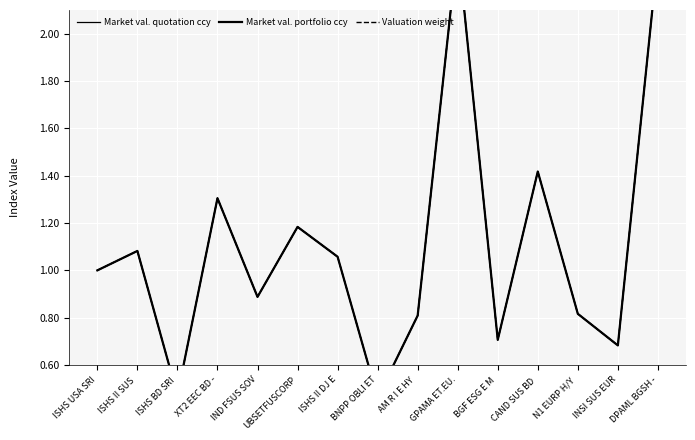

Between BGF ESG E M  and N1 EURP H/Y , which series saw the biggest shift?

Valuation weight